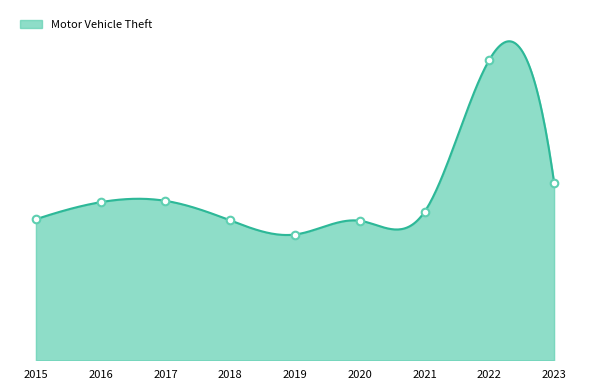

What is the change in value from 2016 to 2023?

+1390